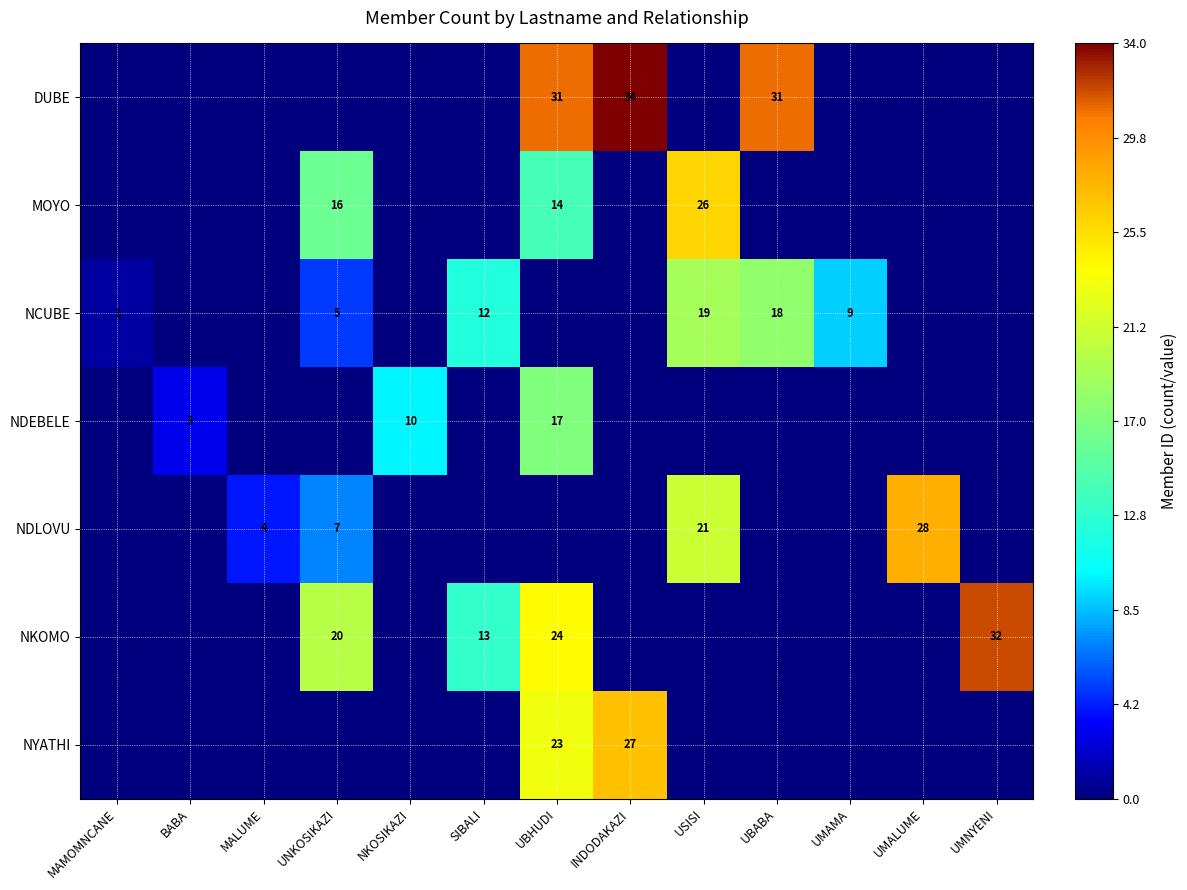

The value of NDEBELE at BABA is 5. True or false?

False